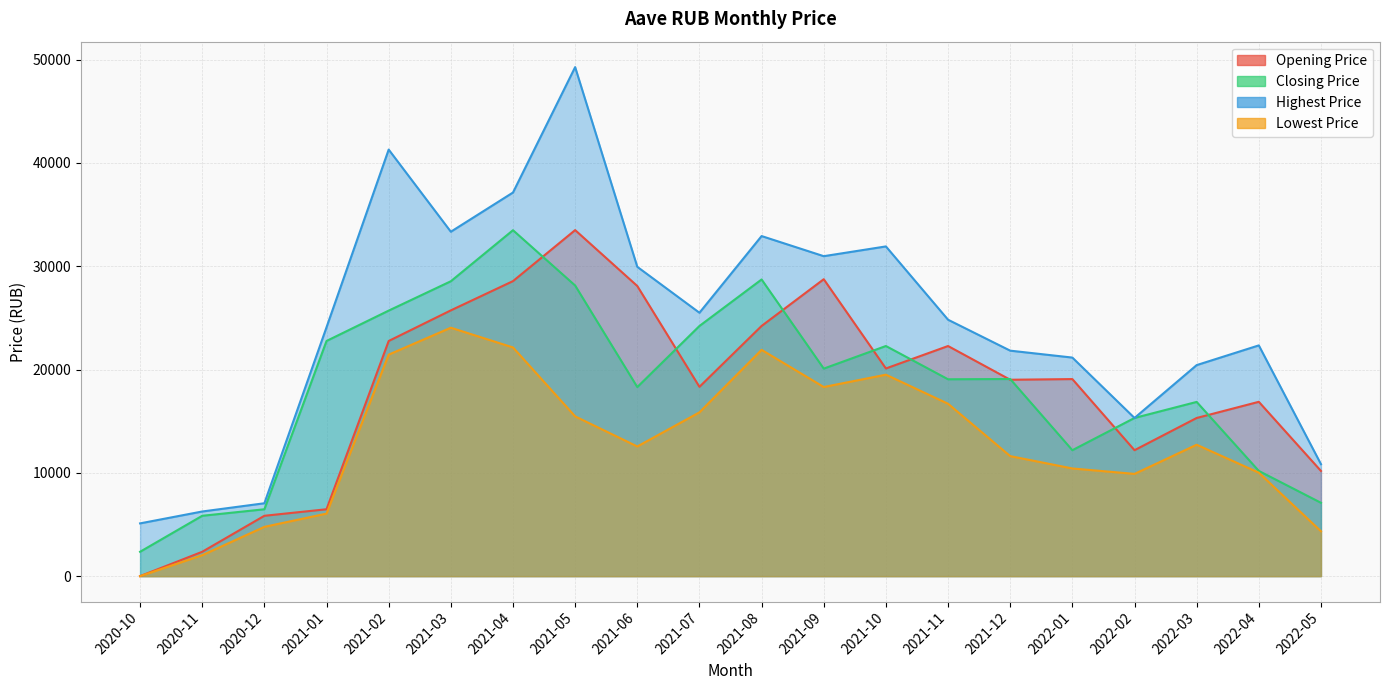

How many data points does each series have?

20